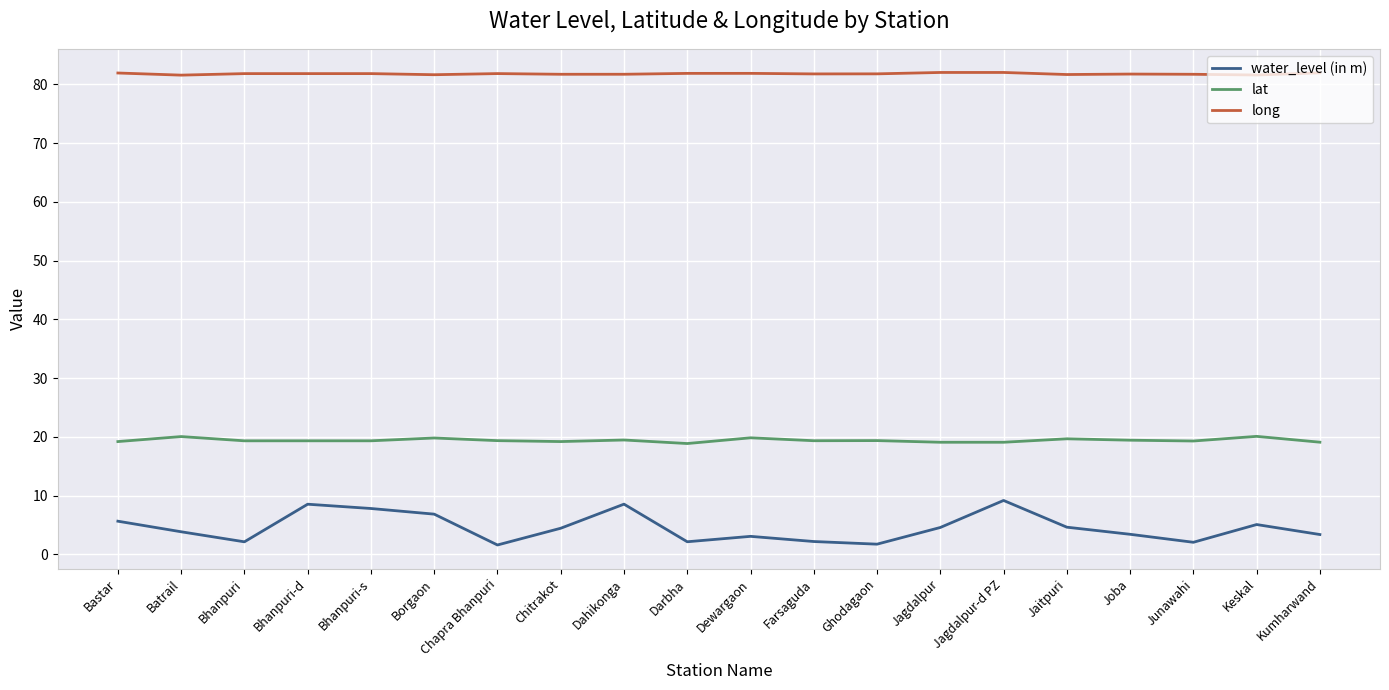

The lat series shows 20.1 at Keskal. True or false?

True